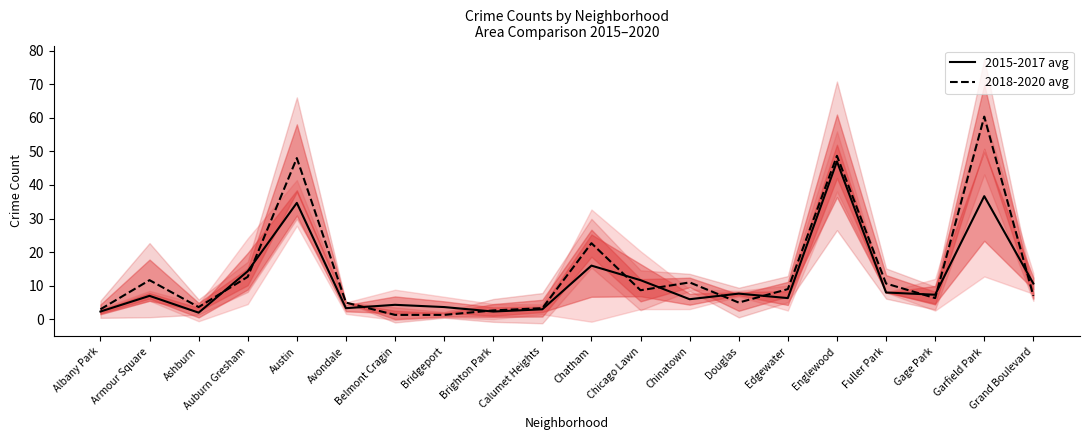

Which label corresponds to the largest value in the chart?

Garfield Park